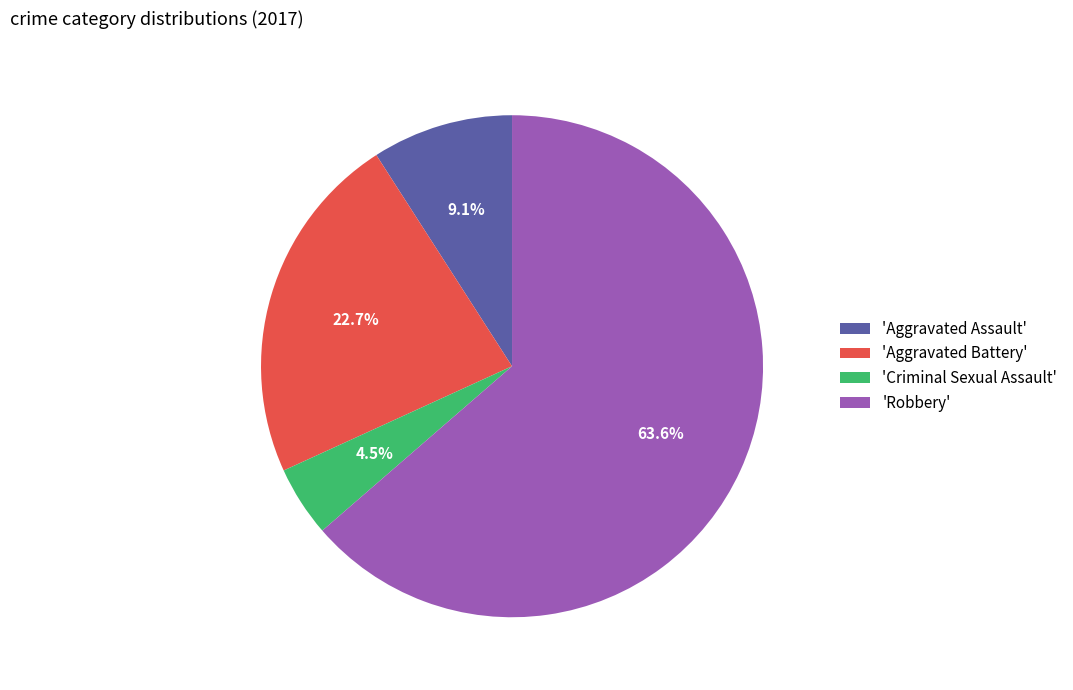

Is there a majority slice in this chart?

Yes